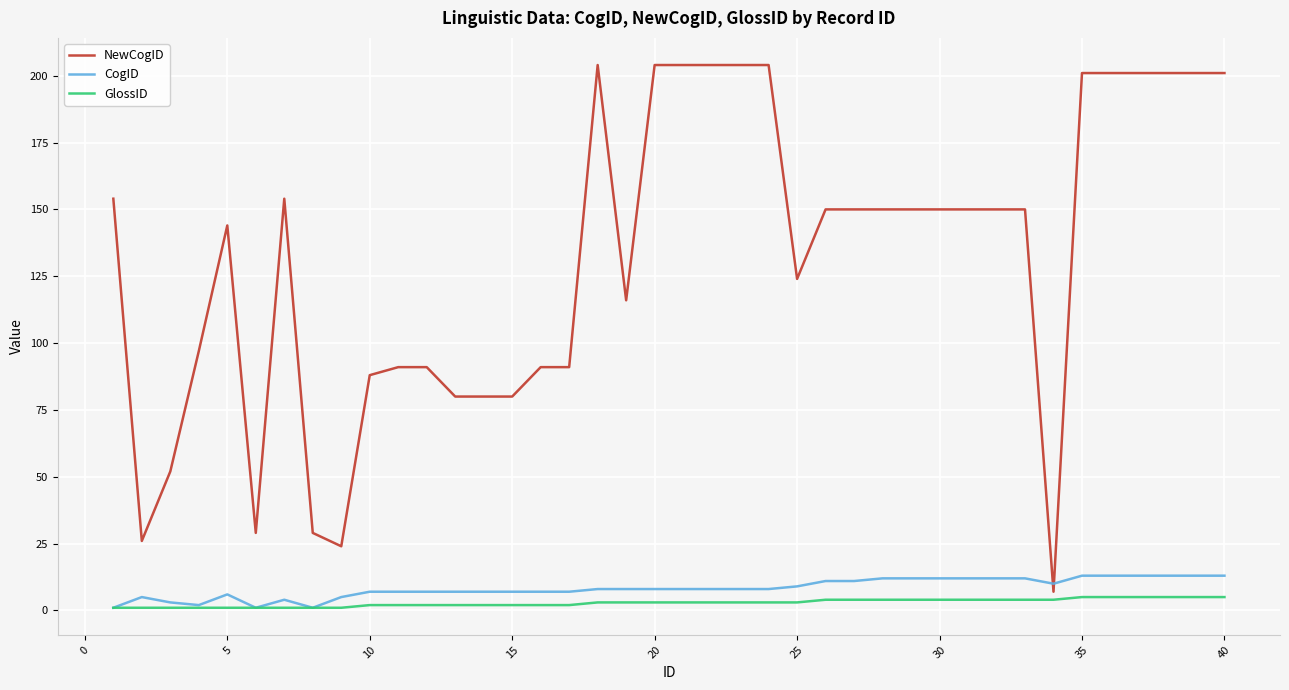

How many times do CogID and NewCogID cross each other?

2